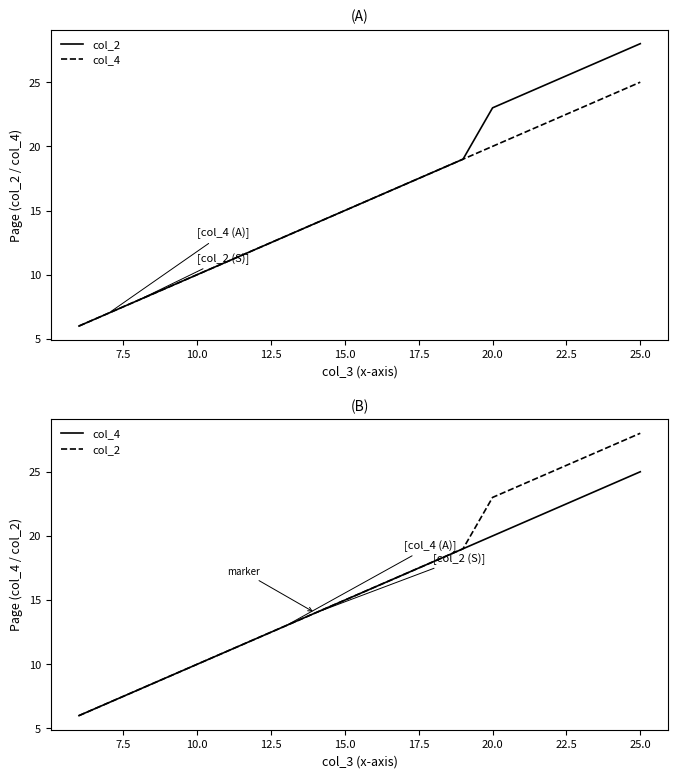

What position from the left is 10.0?

7